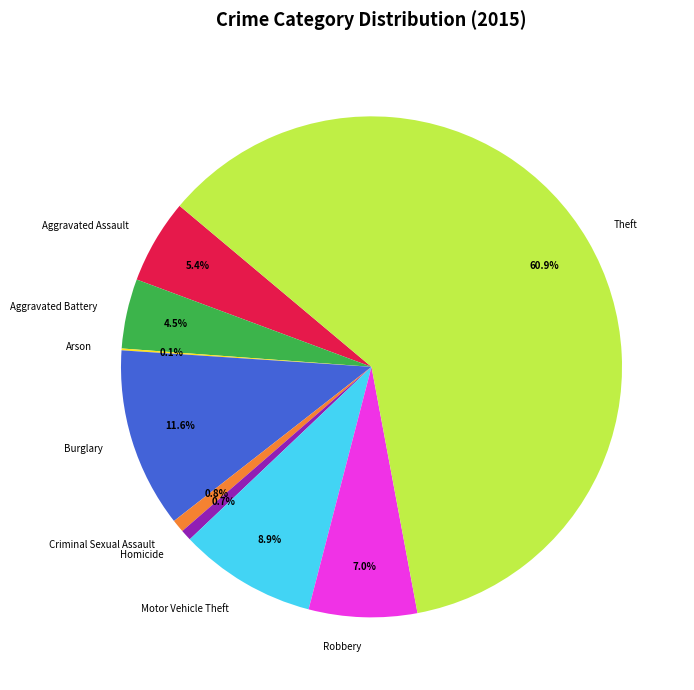

Combined, what portion of the pie is Theft and Aggravated Assault?

66.4%